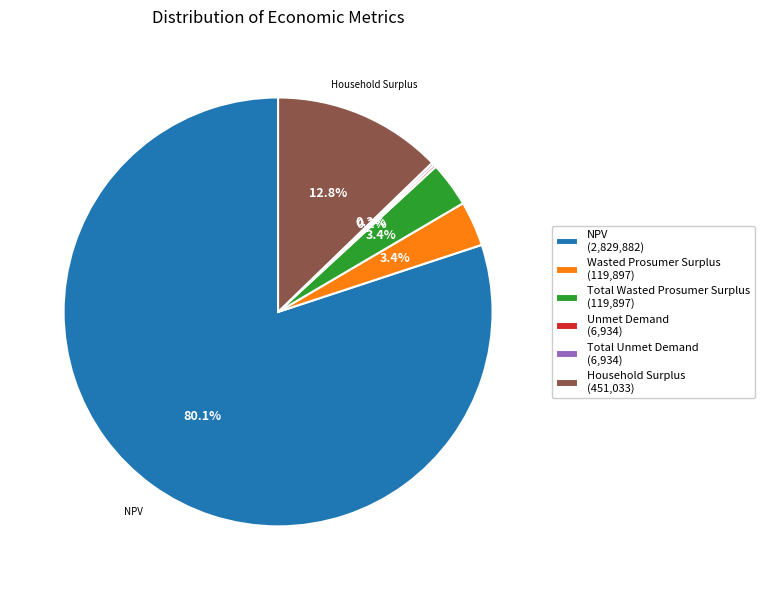

Which has a higher value, Wasted Prosumer Surplus (119,897) or NPV (2,829,882)?

NPV (2,829,882)